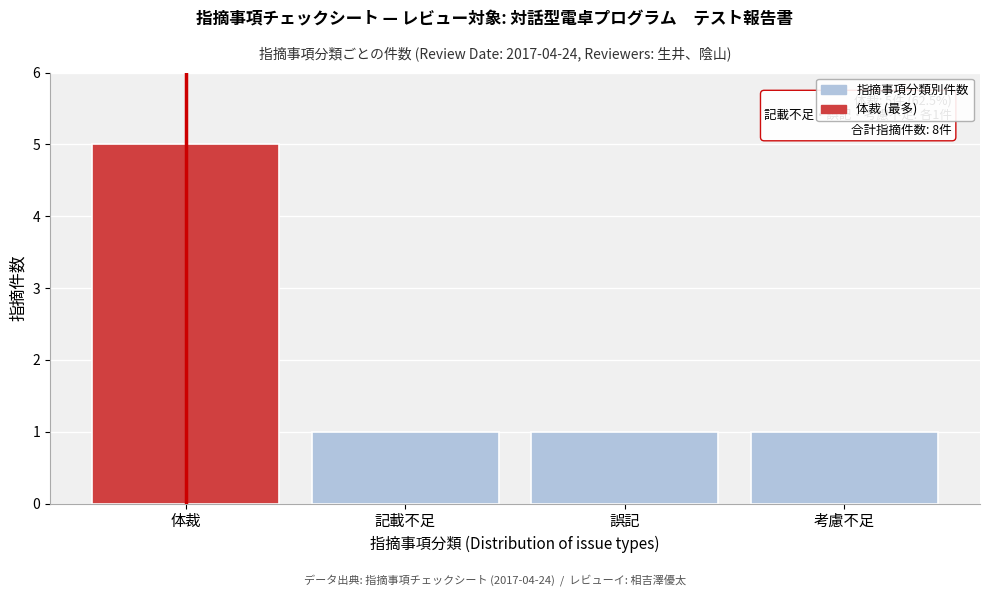

Reading left to right, extract all data points from this chart.

体裁=5	記載不足=1	誤記=1	考慮不足=1